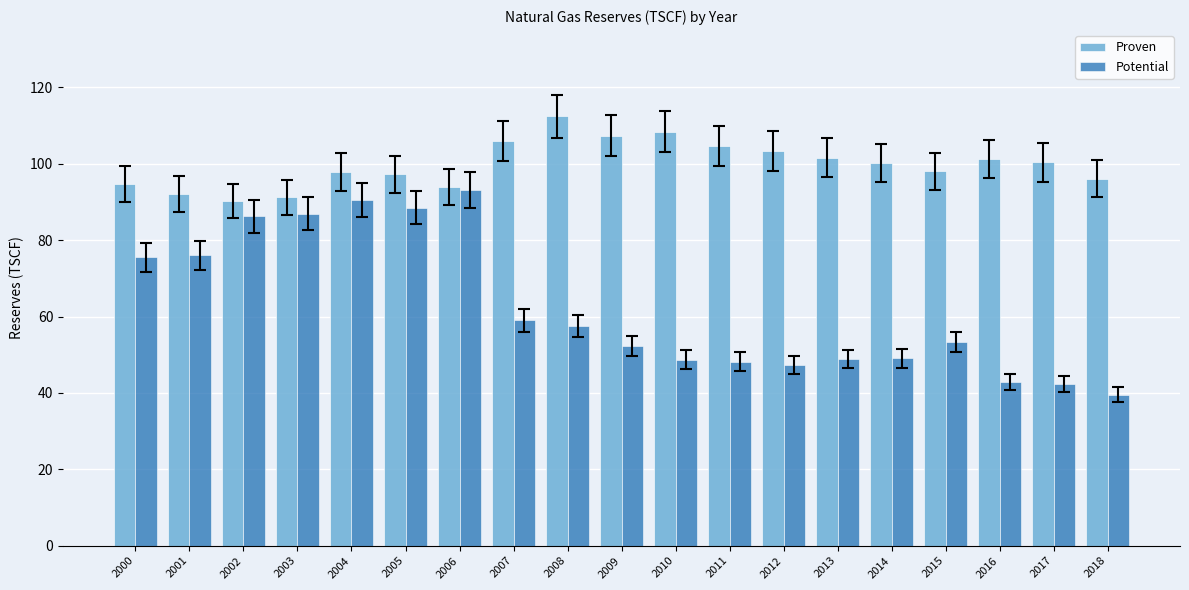

What is the difference between the Proven values at 2003 and 2001?

0.9